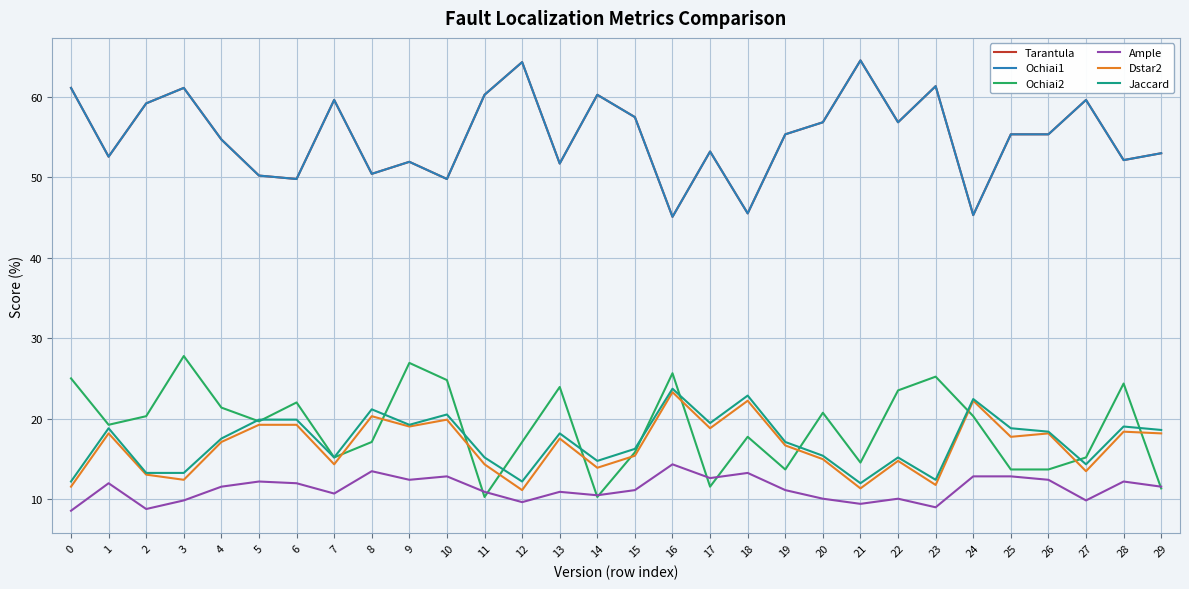

Which series changed the most between 5 and 13?

Ochiai2